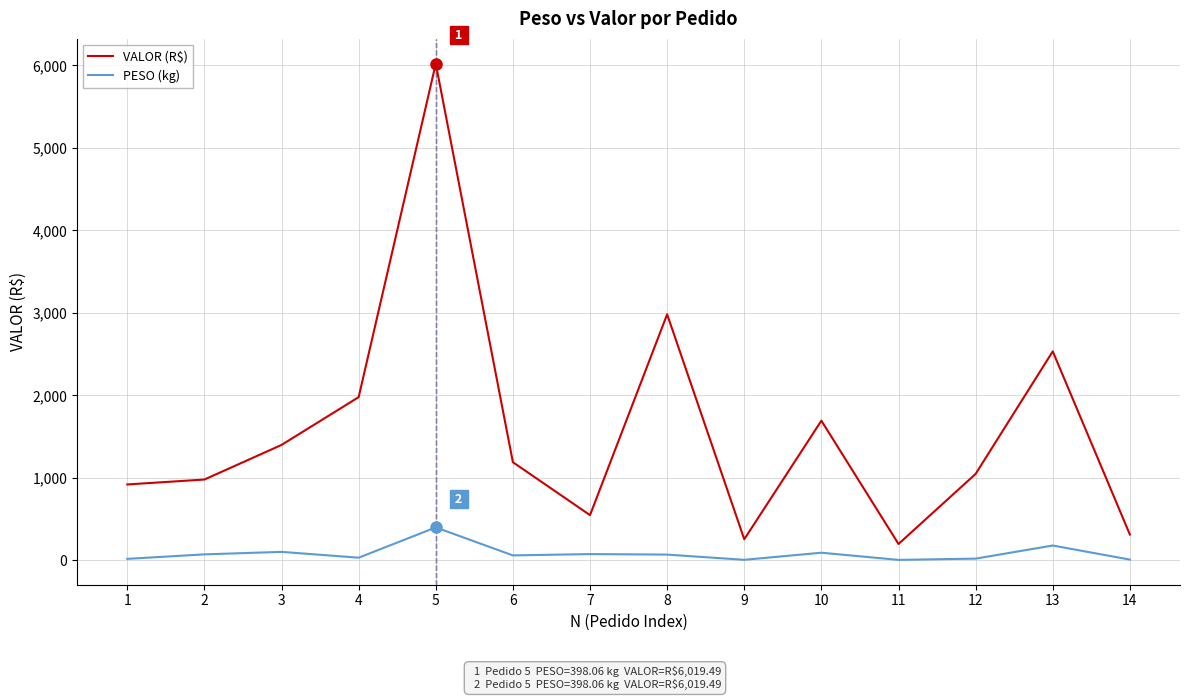

True or false: VALOR (R$) and PESO (kg) intersect in this chart.

False